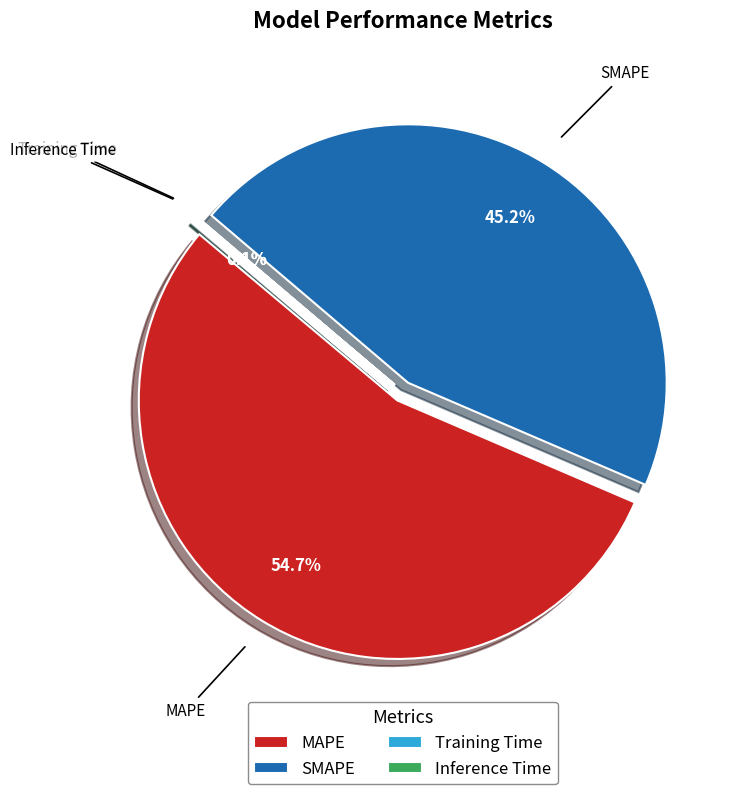

Which slice is the smallest?

Training Time